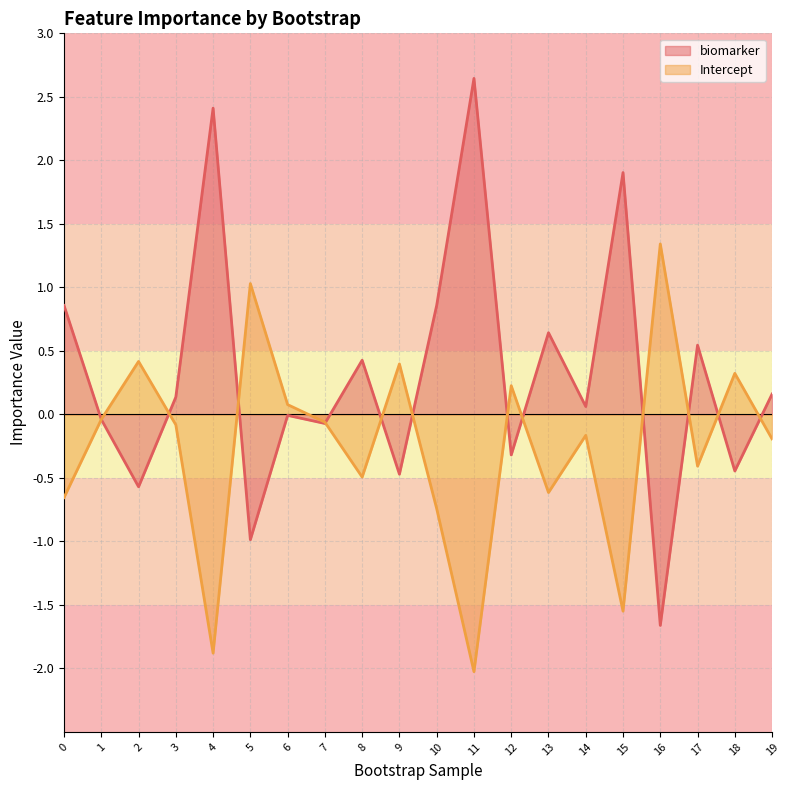

At 10, list the series in order from largest to smallest.

biomarker, Intercept